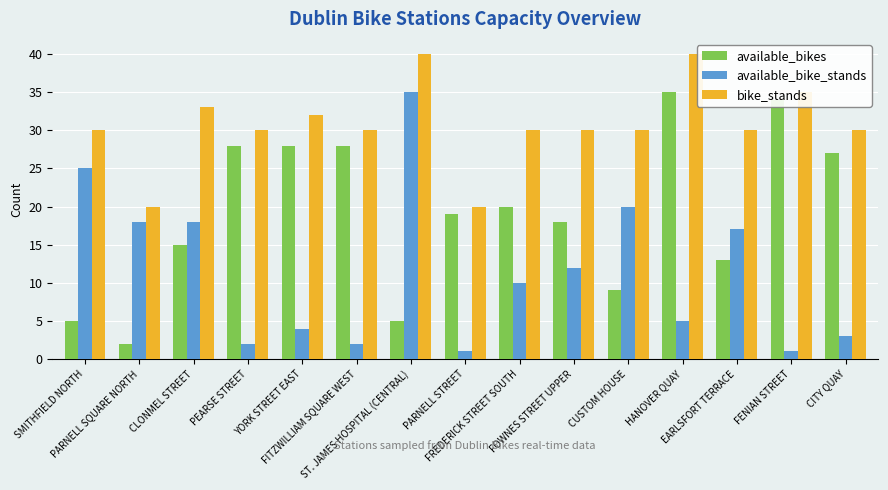

What is the lowest value of the bike_stands series?

20